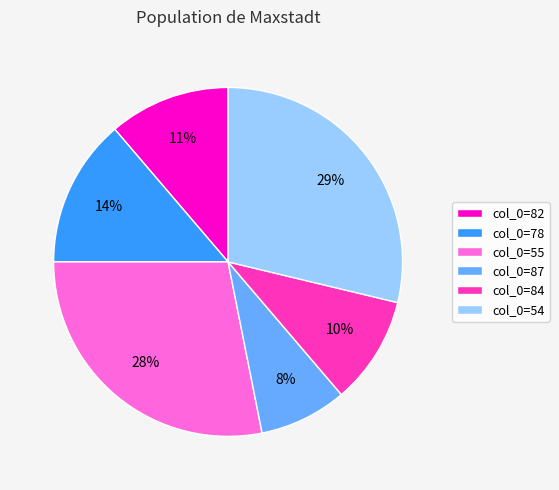

Is there any slice that represents more than half of the pie?

No